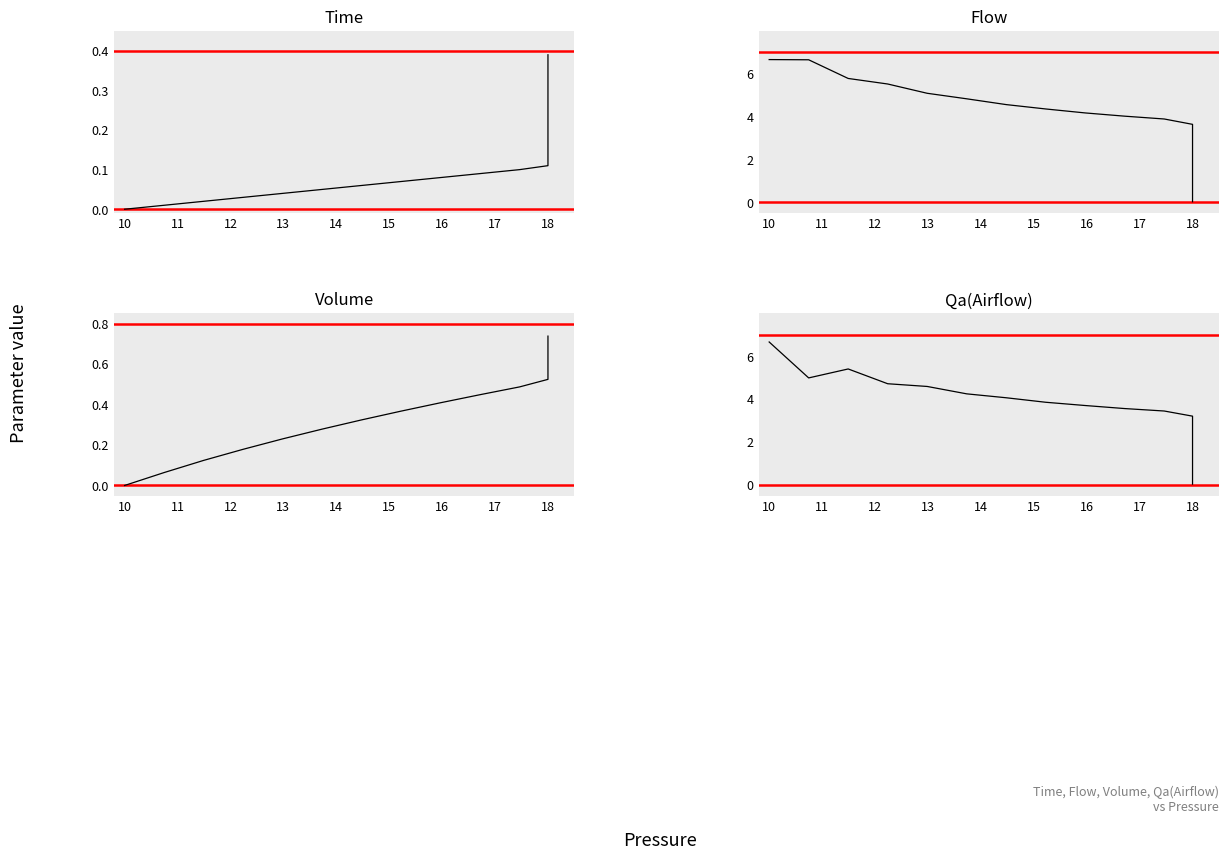

Between 12 and 19, which series saw the biggest shift?

Flow